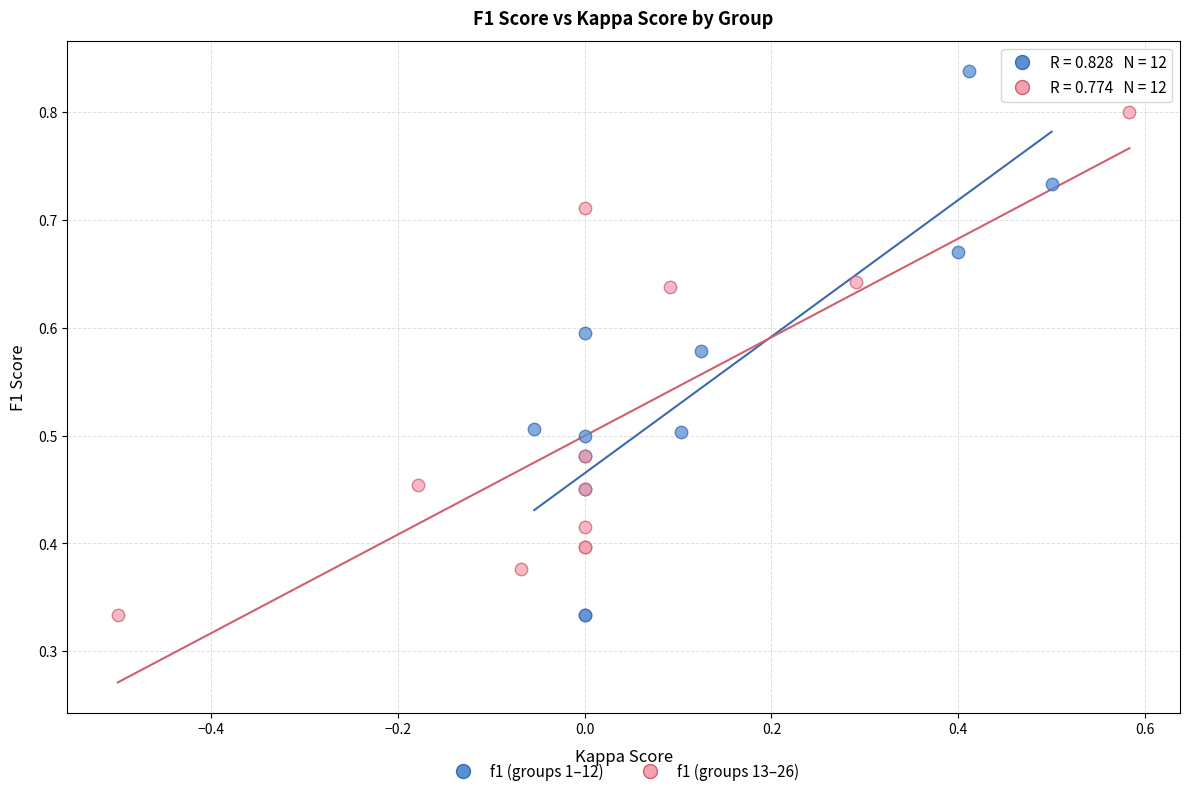

Which series has the largest Y range (max minus min)?

f1 (groups 1–12)